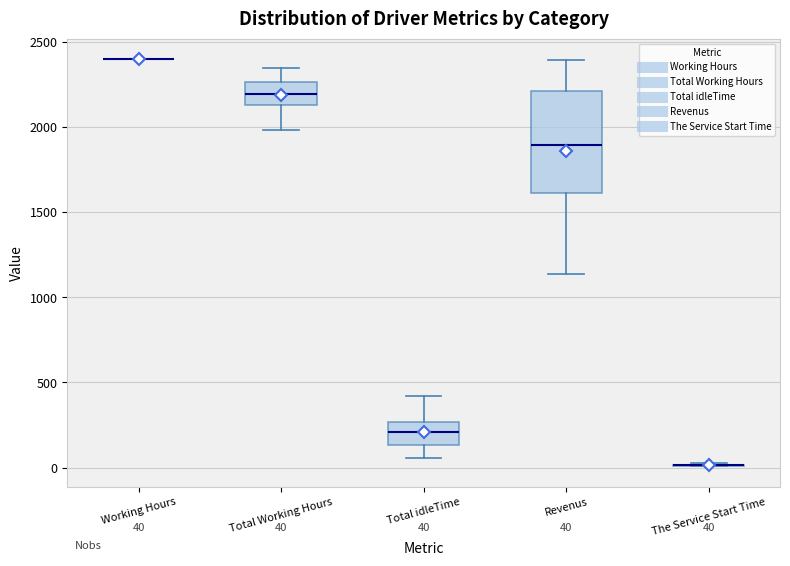

Comparing the boxes themselves (not the whiskers), which one is the tallest?

Revenus